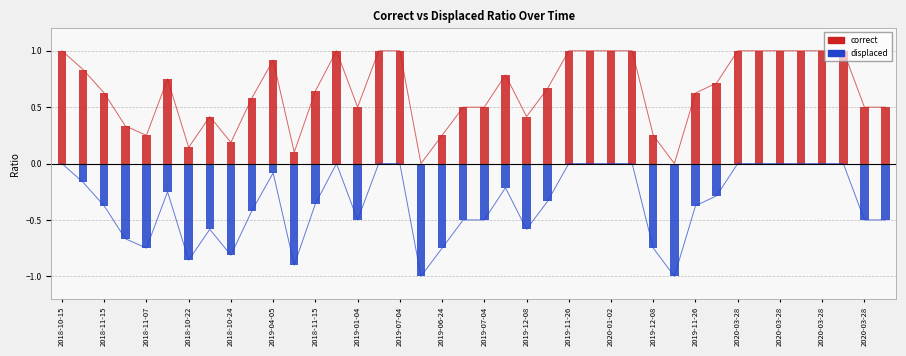

How many values in the displaced series are below 0?

26